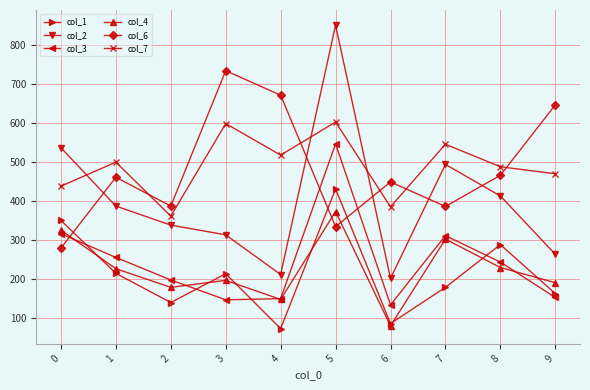

What is the total value across all series at 0?

2245